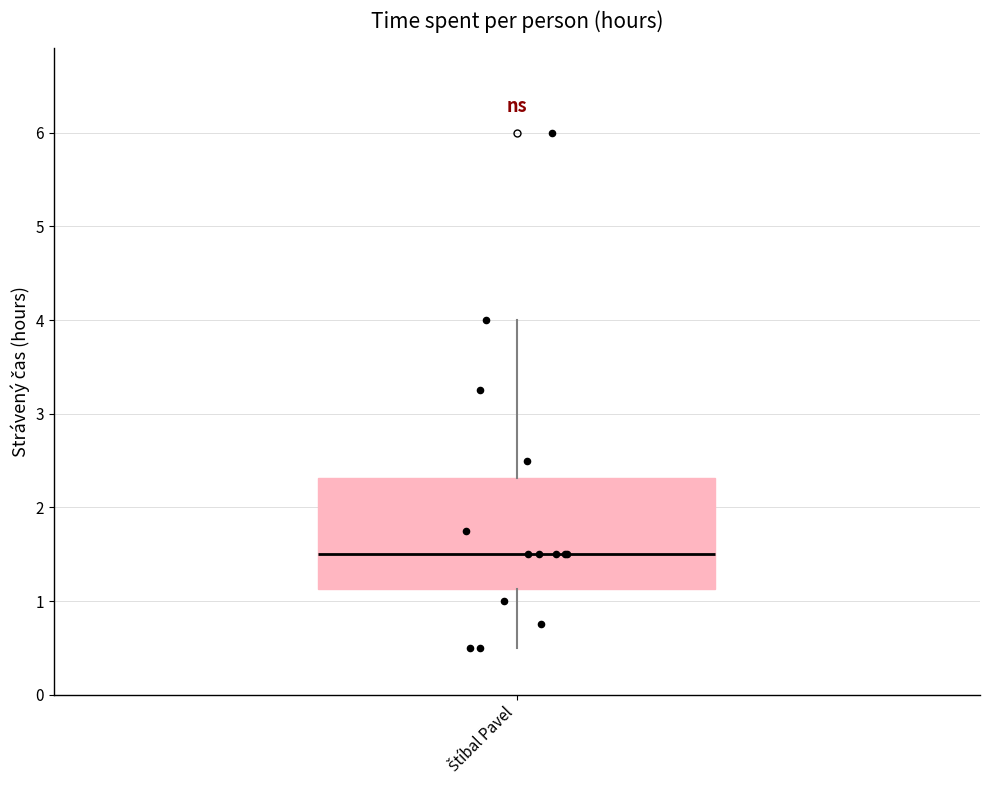

Where is the lower edge of the box for Štíbal Pavel on the y-axis? The values are not printed on the chart, so give them approximately, as read against the axis.

1.1